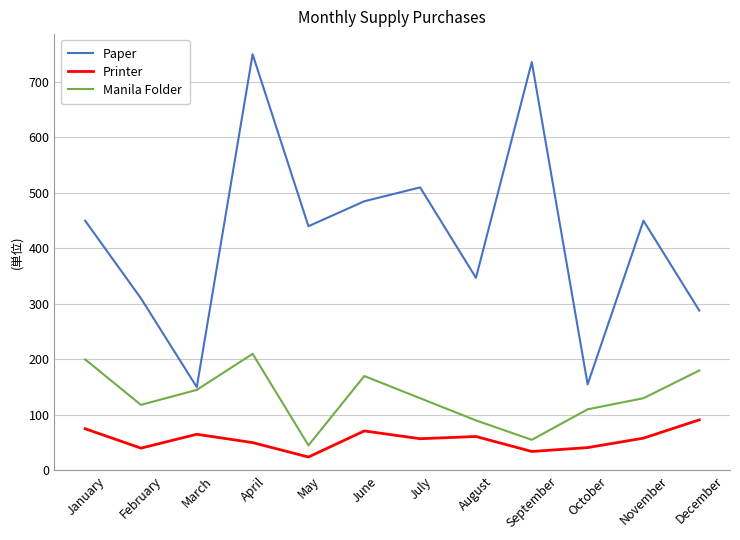

Which category has the lowest value in the Manila Folder series?

May